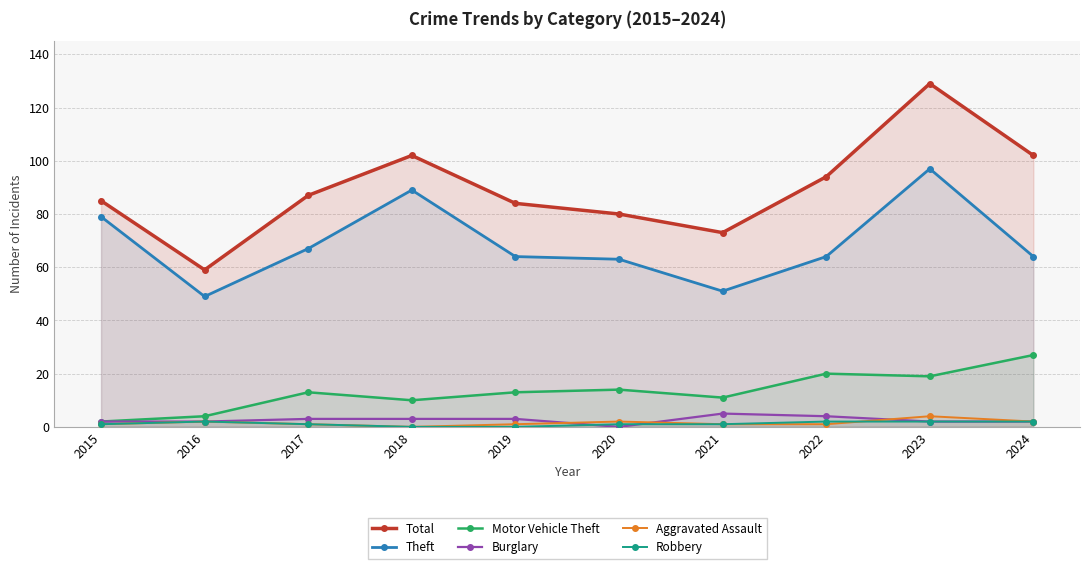

What are all the series names shown in the legend?

Total, Theft, Motor Vehicle Theft, Burglary, Aggravated Assault, Robbery